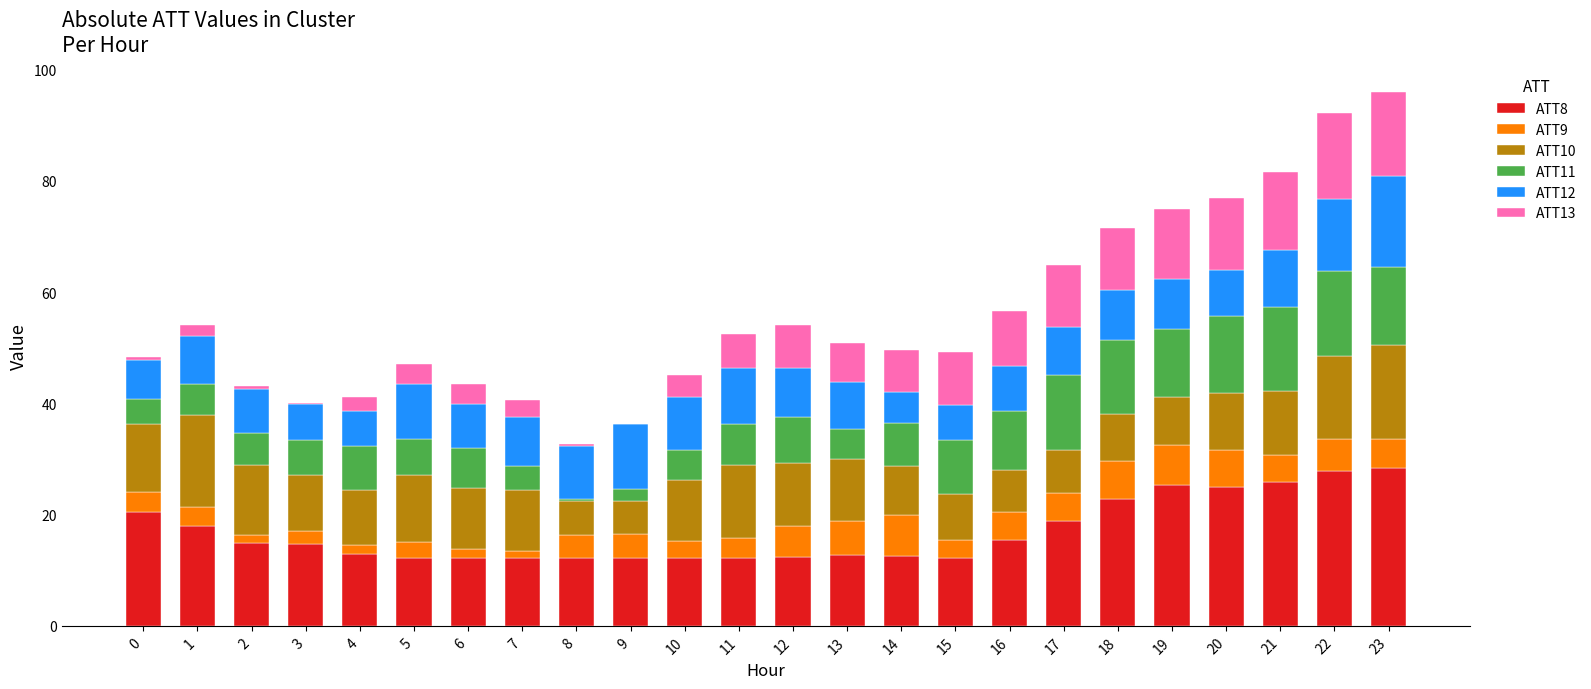

The value of ATT8 at 20 is 25.0. True or false?

True